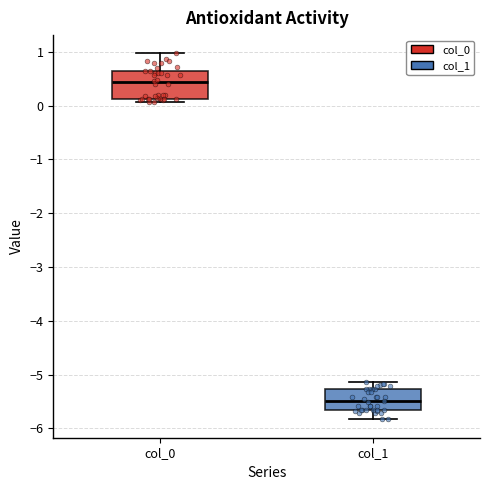

Which box has the highest median line?

col_0